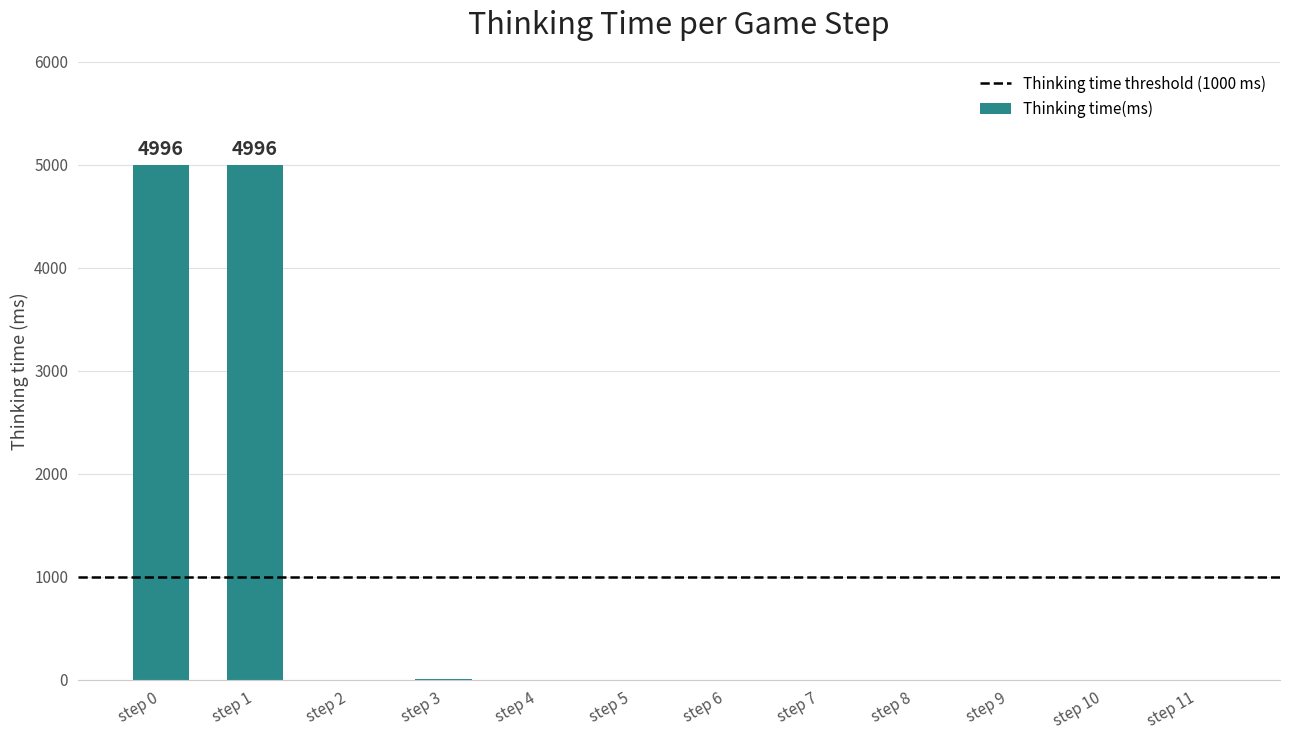

What is the maximum value shown in the chart?

4996